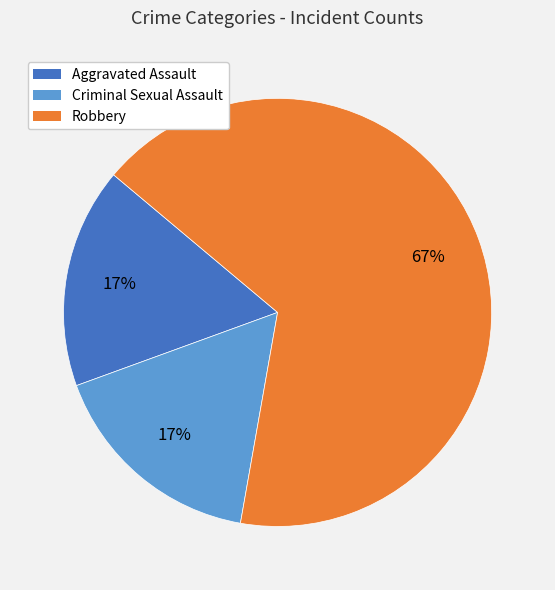

What percentage is the Criminal Sexual Assault slice, to the nearest percent?

17%